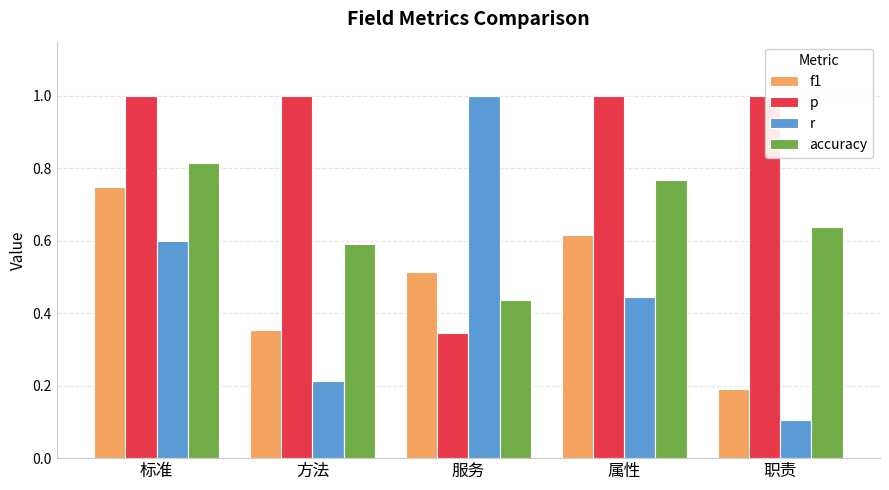

What is the spread (max minus min) of values at 职责?

0.9